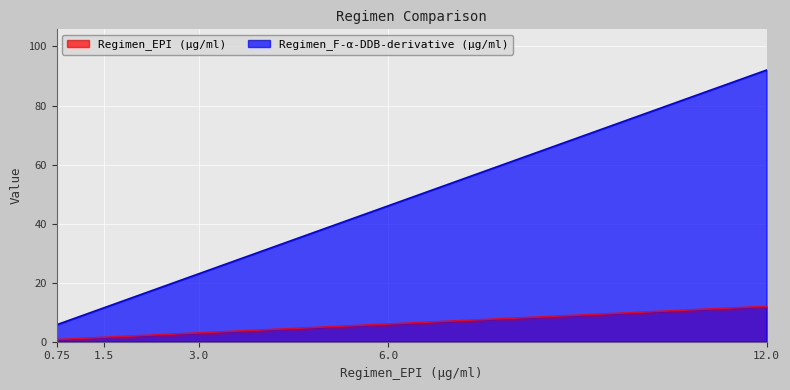

What is the difference between the highest and lowest values at 12.0?

80.0